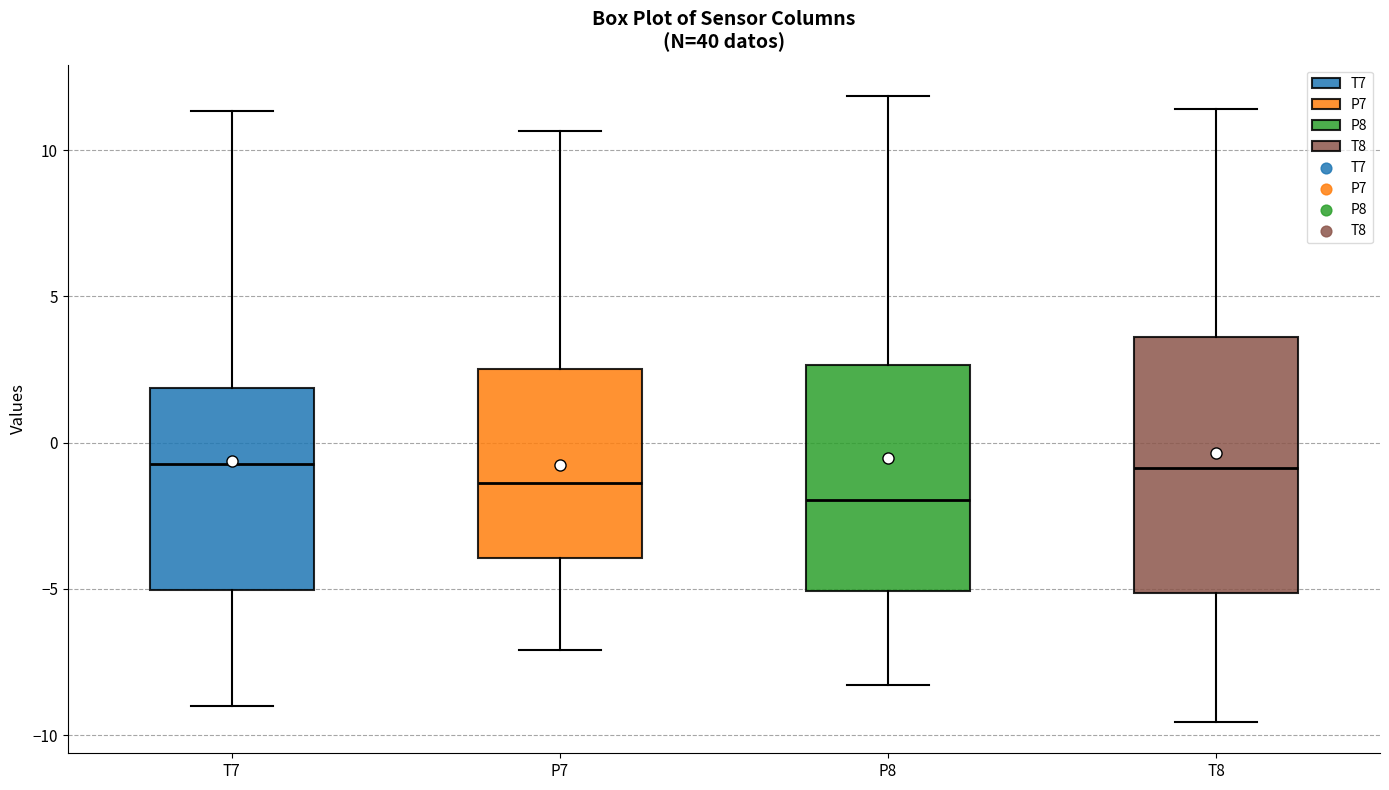

Reading left to right, read every box against the y-axis: the position of its median line, the range the box covers, and the ends of its whiskers. The values are not printed on the chart, so give them approximately, as read against the axis.

T7: median -0.5, box -5.0 to 2.0, whiskers -9.0 to 11.5
P7: median -1.5, box -4.0 to 2.5, whiskers -7.0 to 10.5
P8: median -2.0, box -5.0 to 2.5, whiskers -8.5 to 12.0
T8: median -1.0, box -5.0 to 3.5, whiskers -9.5 to 11.5